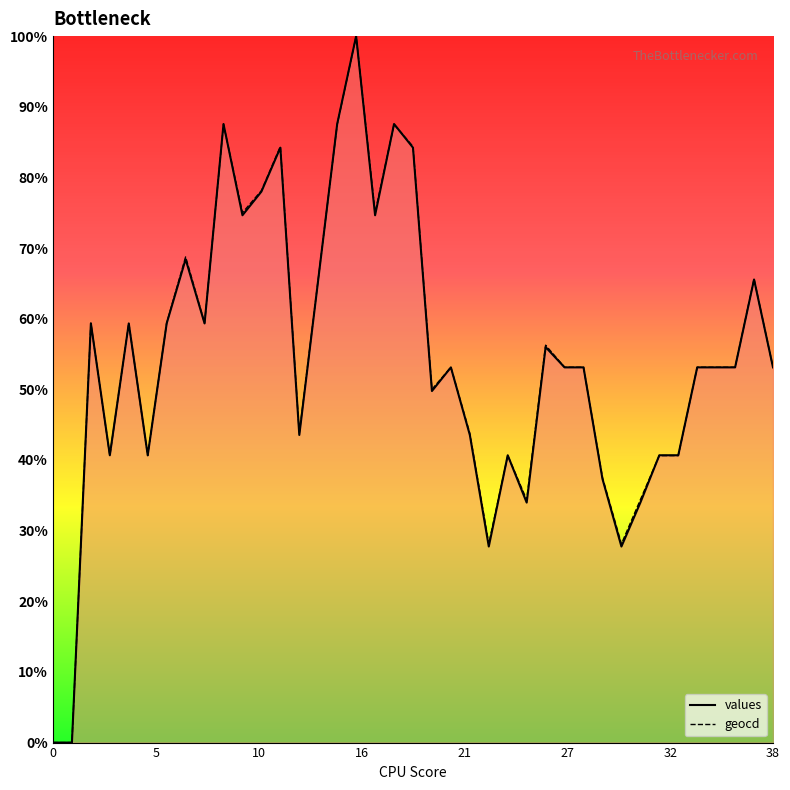

Where is the first local maximum for geocd?

2